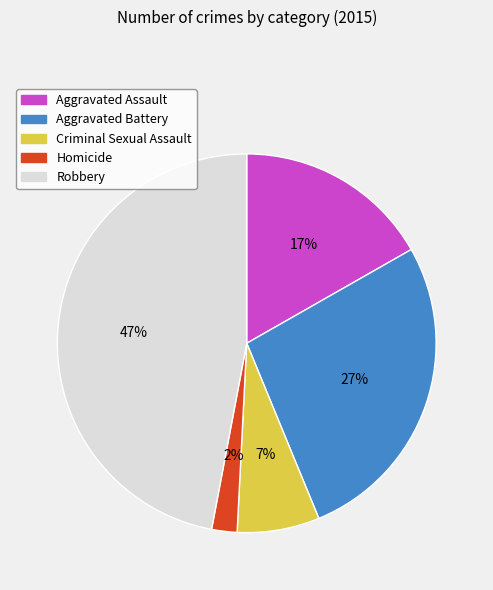

Is there any slice that represents more than half of the pie?

No